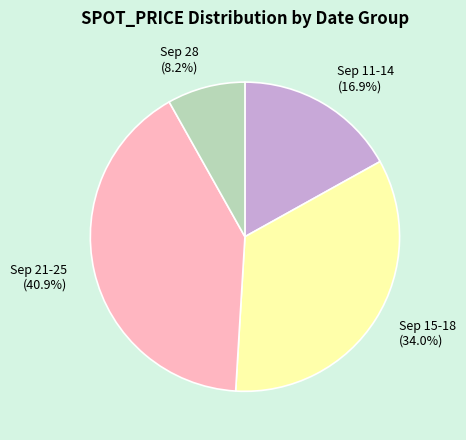

Which slice is the largest?

Sep 21-25